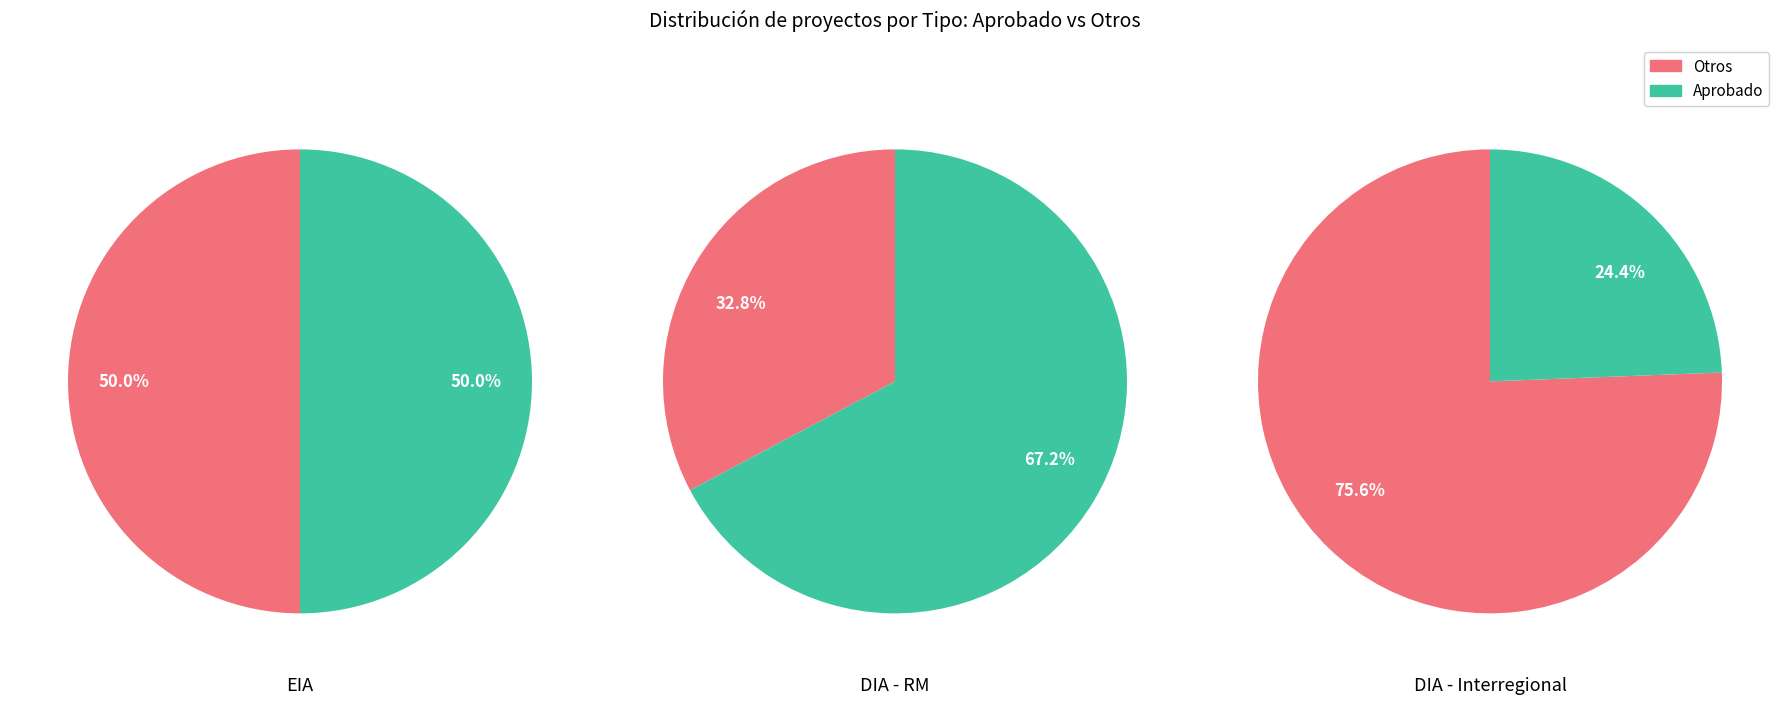

True or false: DIA accounts for 92% of the total.

False